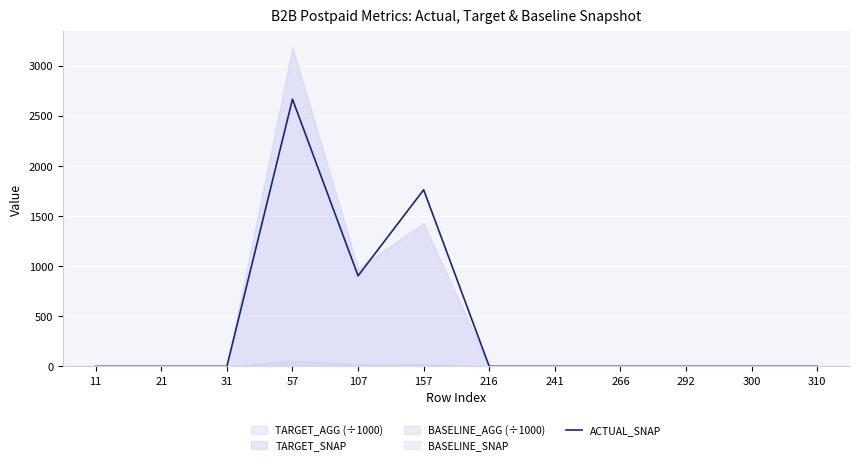

Does the chart display data point markers on the line(s)?

No